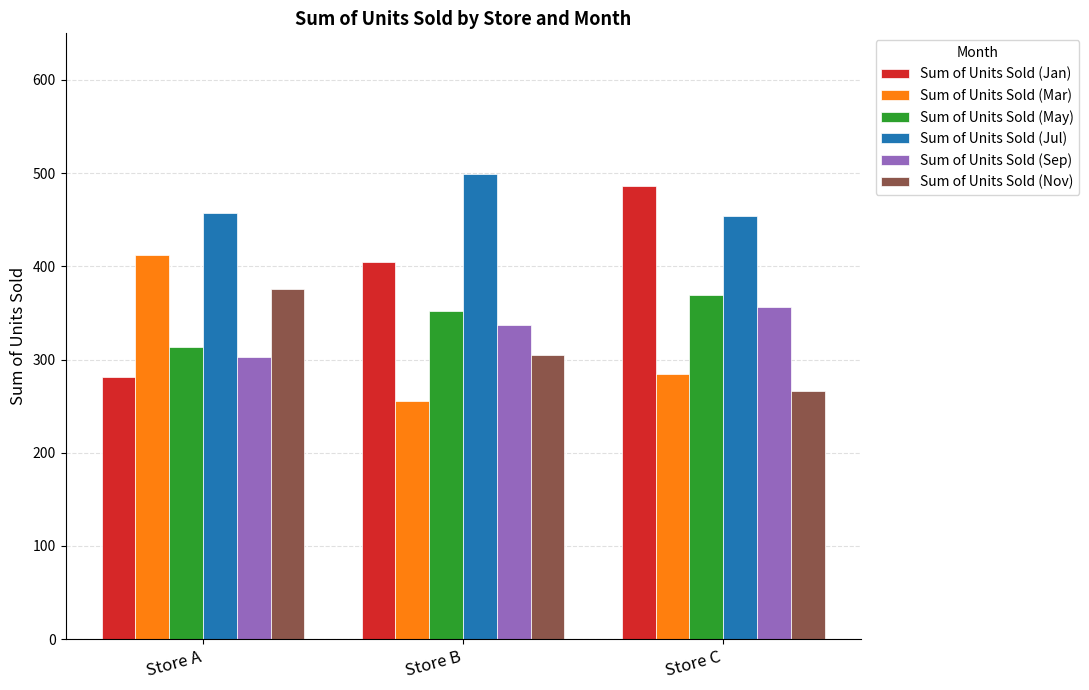

Reading left to right, list all the values displayed in this chart.

Sum of Units Sold (Jan): 281	405	486
Sum of Units Sold (Mar): 412	256	285
Sum of Units Sold (May): 313	352	369
Sum of Units Sold (Jul): 457	499	454
Sum of Units Sold (Sep): 303	337	356
Sum of Units Sold (Nov): 376	305	266